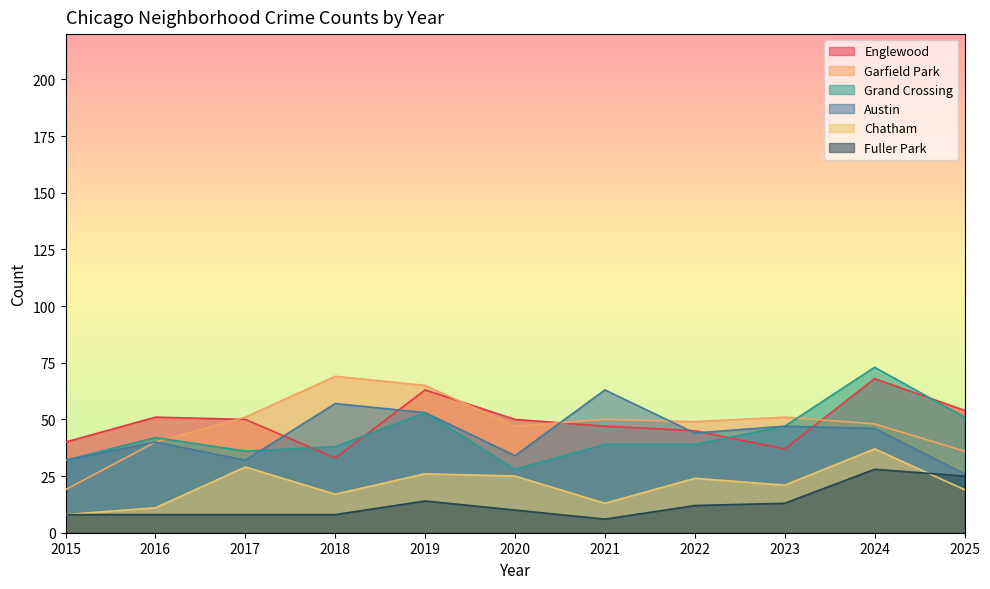

What is the value of the Chatham point at the 9th from the left?

21